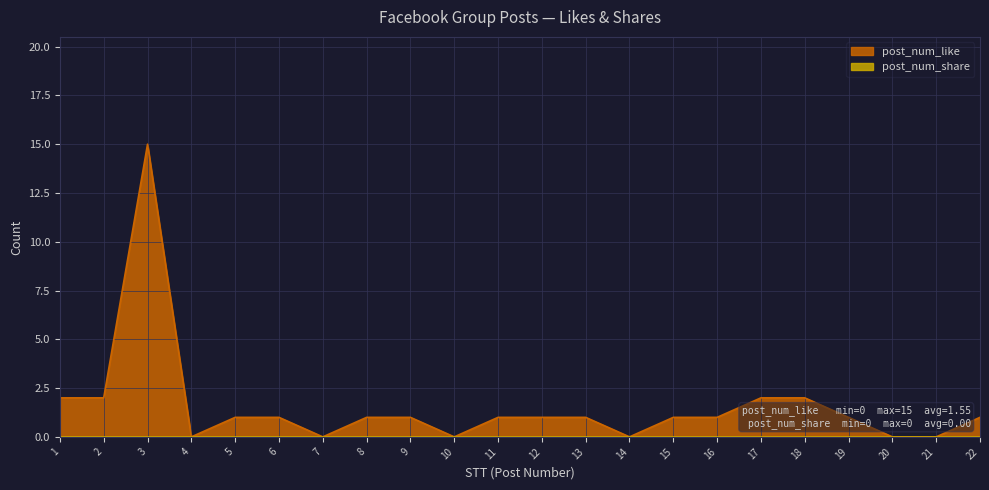

What is the change in value from 15 to 17?

+1